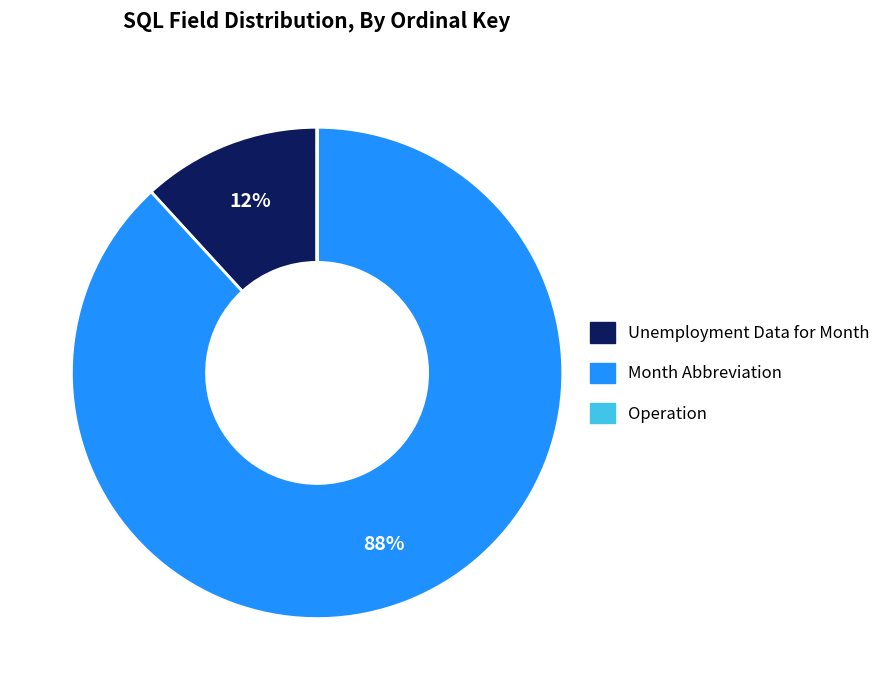

Which category has the biggest portion of the pie?

Month Abbreviation